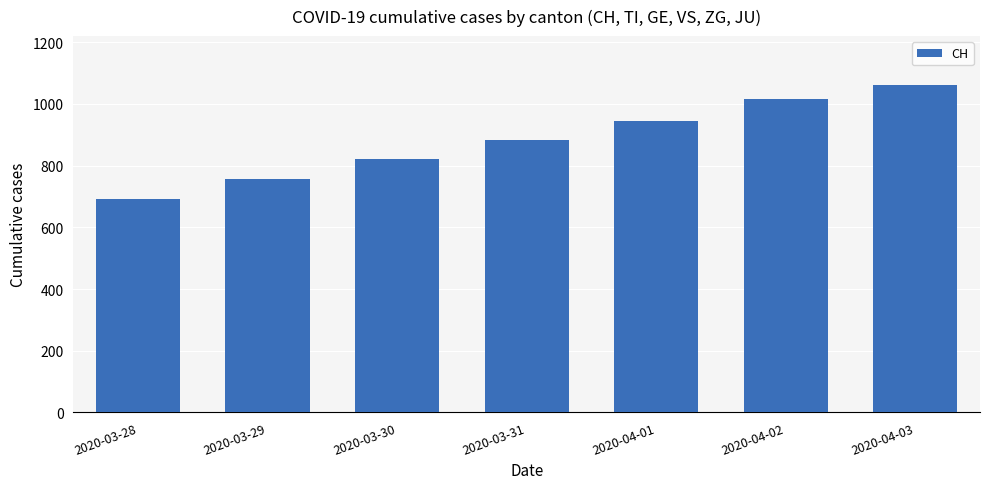

Rank the categories by value from lowest to highest.

2020-03-28, 2020-03-29, 2020-03-30, 2020-03-31, 2020-04-01, 2020-04-02, 2020-04-03